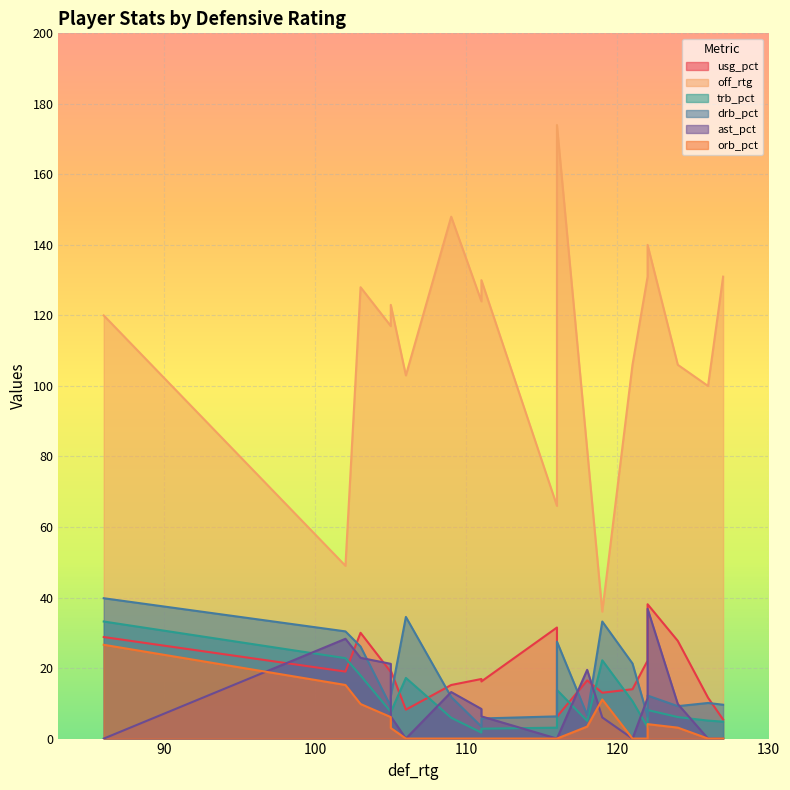

Reading right to left, extract all data points from this chart.

usg_pct: 106=8.2	109=15.2	111=16.2	103=30.0	102=19.0	86=28.8	111=16.9	105=18.9	105=19.3	122=22.1	119=13.0	121=14.0	126=11.6	122=38.1	127=5.4	116=31.5	116=6.2	118=16.5	124=27.7
off_rtg: 106=103.0	109=148.0	111=130.0	103=128.0	102=49.0	86=120.0	111=124.0	105=117.0	105=123.0	122=131.0	119=36.0	121=106.0	126=100.0	122=140.0	127=131.0	116=66.0	116=174.0	118=82.0	124=106.0
trb_pct: 106=17.2	109=5.9	111=2.8	103=17.9	102=22.8	86=33.2	111=1.7	105=7.6	105=7.5	122=3.2	119=22.2	121=10.6	126=5.1	122=8.1	127=4.8	116=3.1	116=13.8	118=5.0	124=6.1
drb_pct: 106=34.5	109=11.8	111=5.7	103=26.1	102=30.4	86=39.8	111=3.4	105=9.1	105=12.0	122=6.3	119=33.2	121=21.3	126=10.1	122=12.2	127=9.6	116=6.3	116=27.5	118=6.7	124=9.2
ast_pct: 106=0.0	109=13.2	111=6.3	103=22.9	102=28.3	86=0.0	111=8.4	105=21.2	105=6.3	122=11.5	119=6.0	121=0.0	126=0.0	122=36.8	127=0.0	116=0.0	116=0.0	118=19.5	124=9.8
orb_pct: 106=0.0	109=0.0	111=0.0	103=9.8	102=15.2	86=26.6	111=0.0	105=6.1	105=3.0	122=0.0	119=11.1	121=0.0	126=0.0	122=4.1	127=0.0	116=0.0	116=0.0	118=3.4	124=3.1